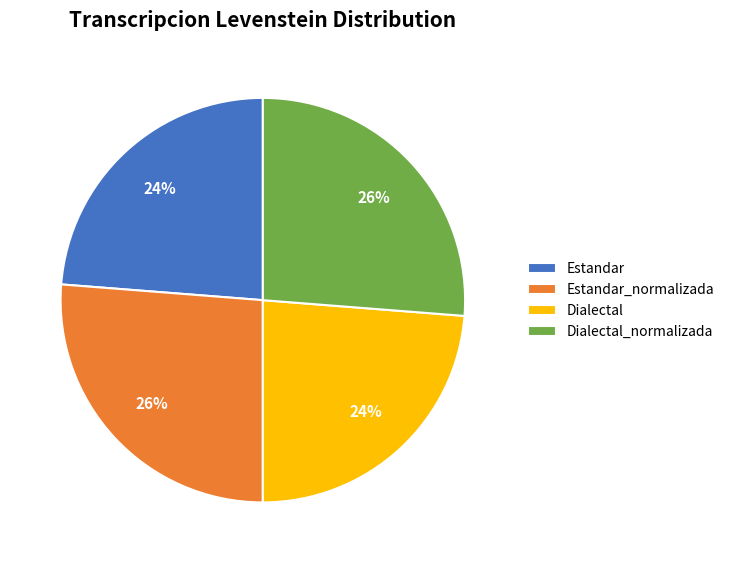

True or false: Dialectal accounts for 15% of the total.

False